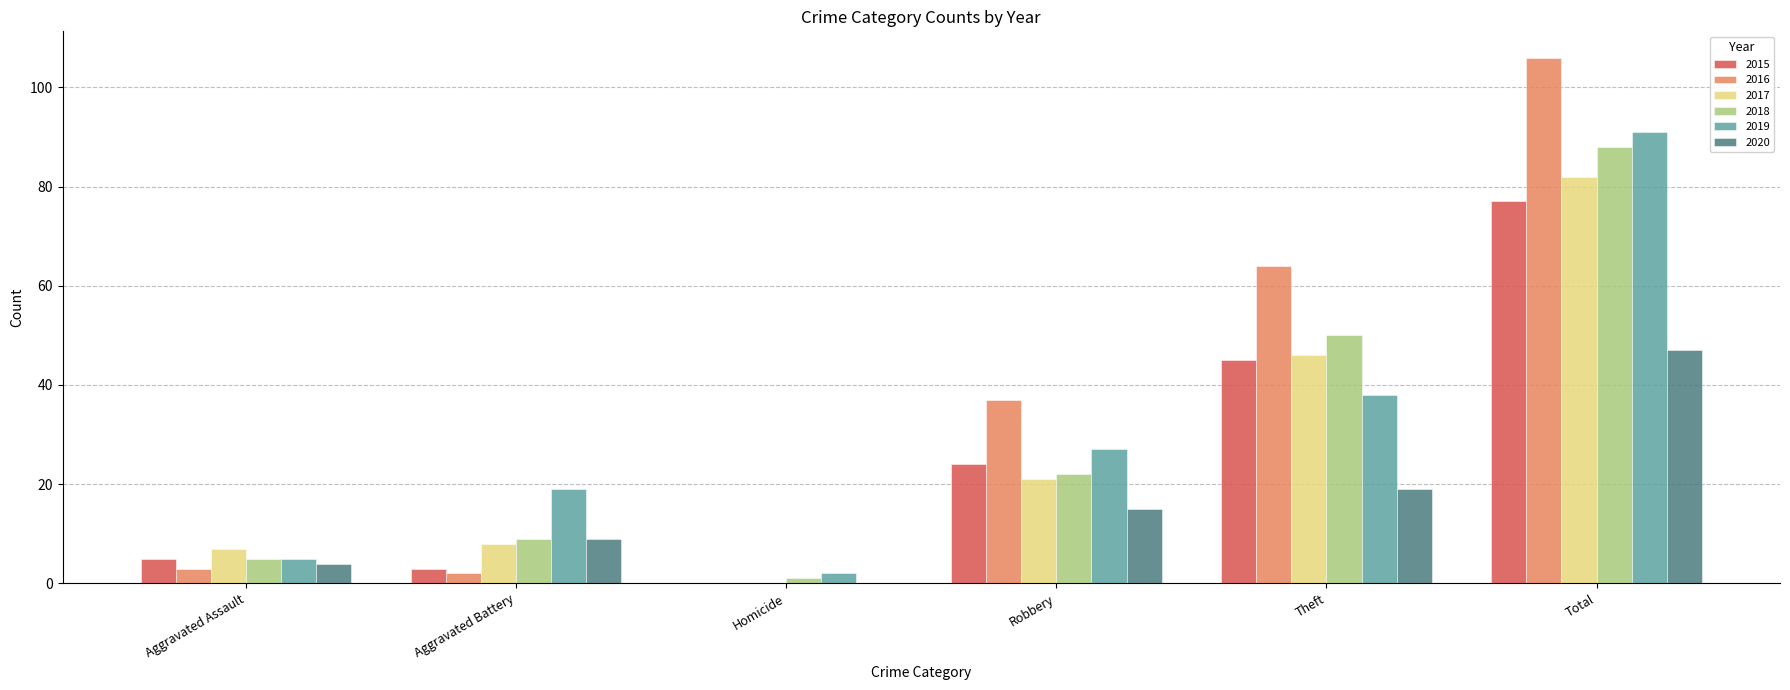

What is the sum of the 2019 values at Aggravated Assault and Robbery?

32